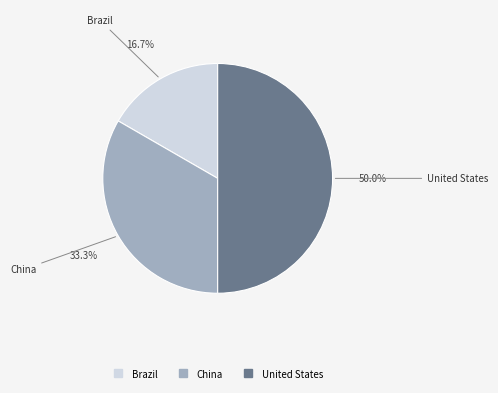

Rank the categories by value from highest to lowest.

United States, China, Brazil